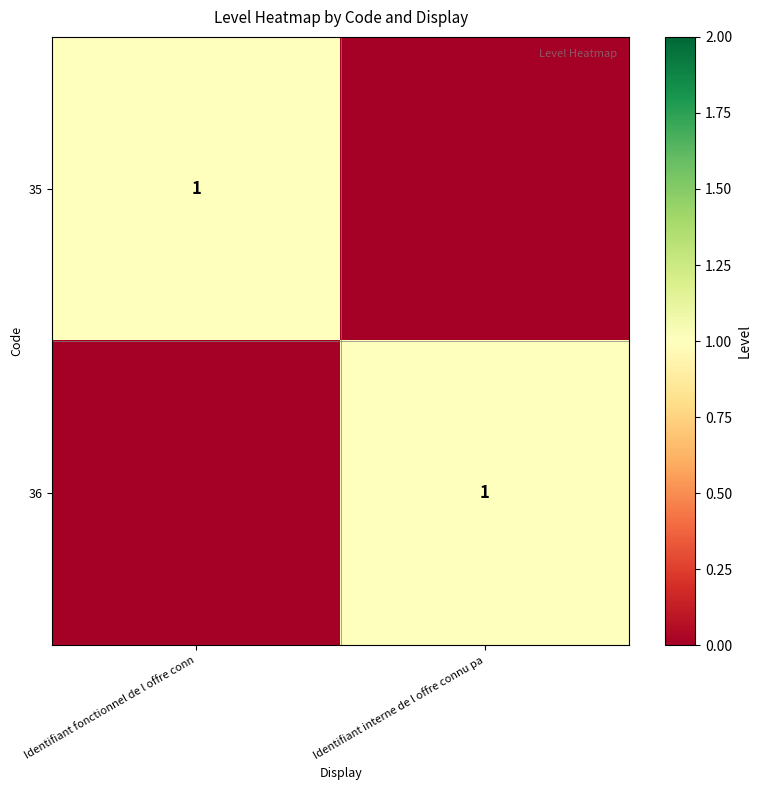

The 36 series shows 1 at Identifiant interne de l offre connu pa. True or false?

True